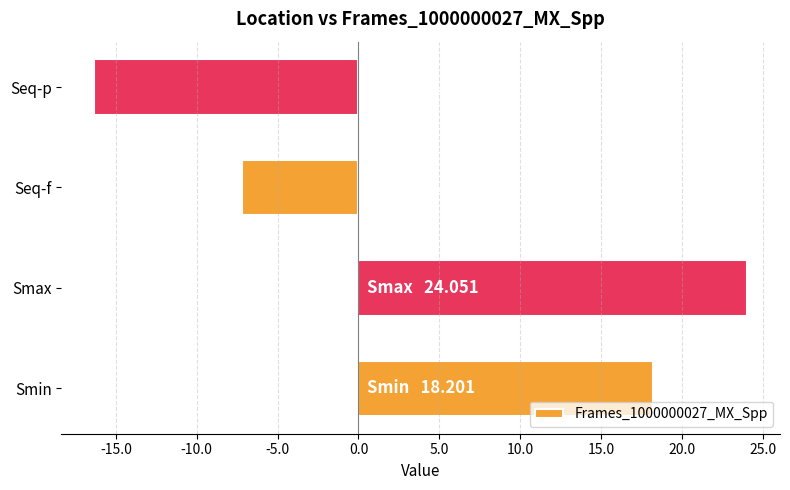

True or false: the data shows 18.2 at Smin.

True